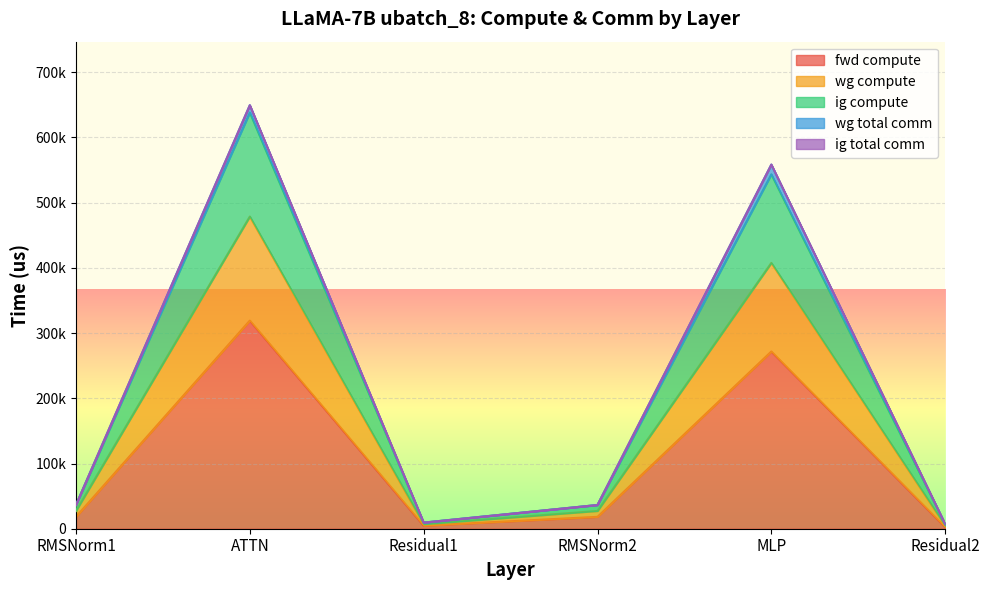

True or false: wg compute and ig compute intersect in this chart.

False